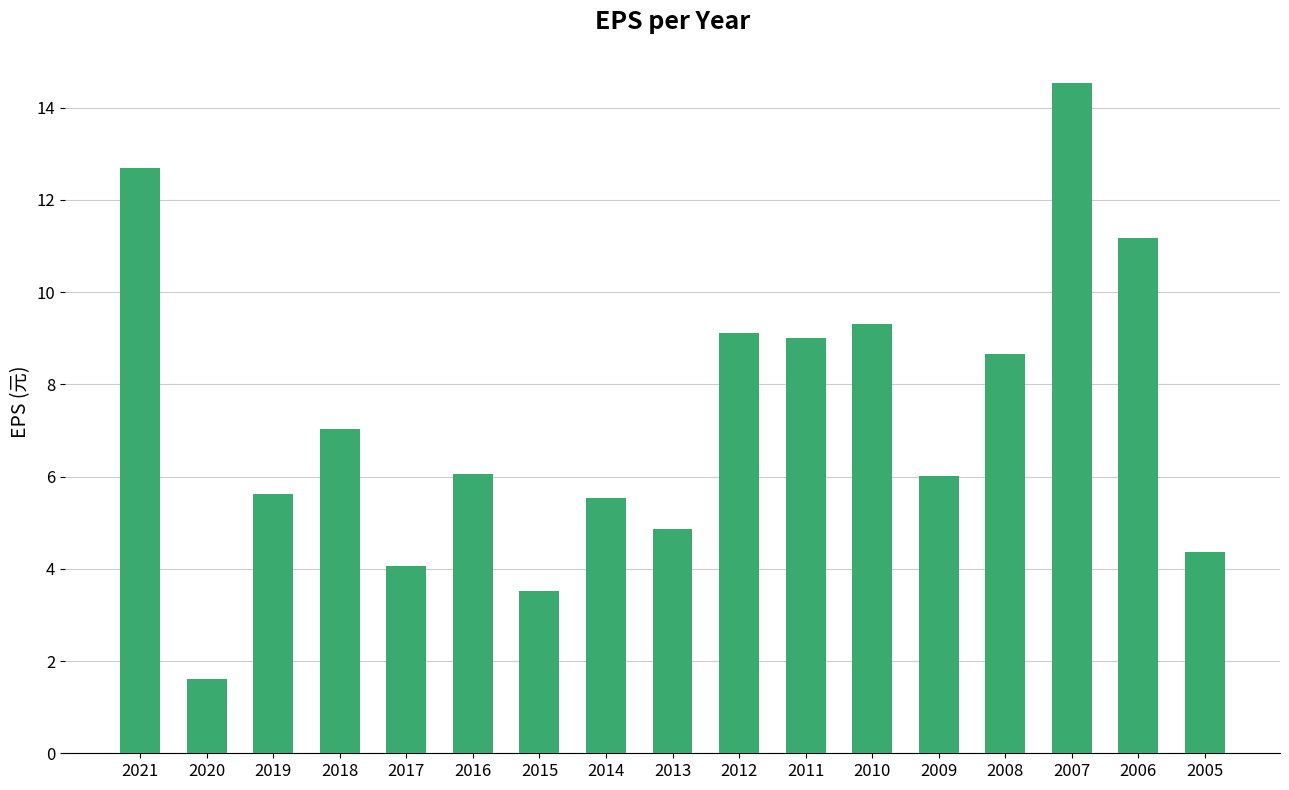

What is the average value?

7.2